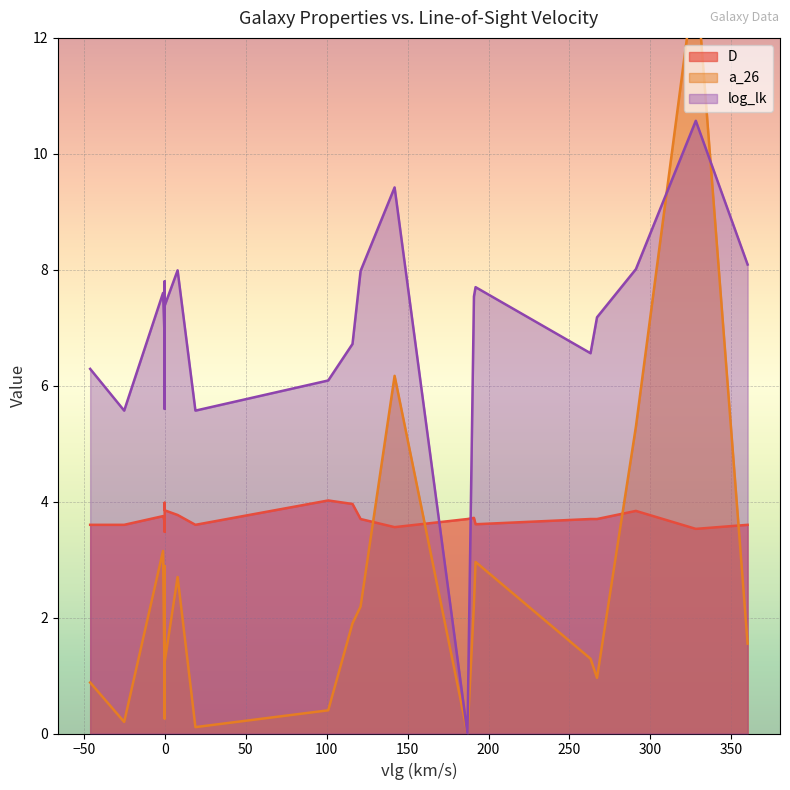

True or false: a_26 has a value of 0.3 at KDG073.

False